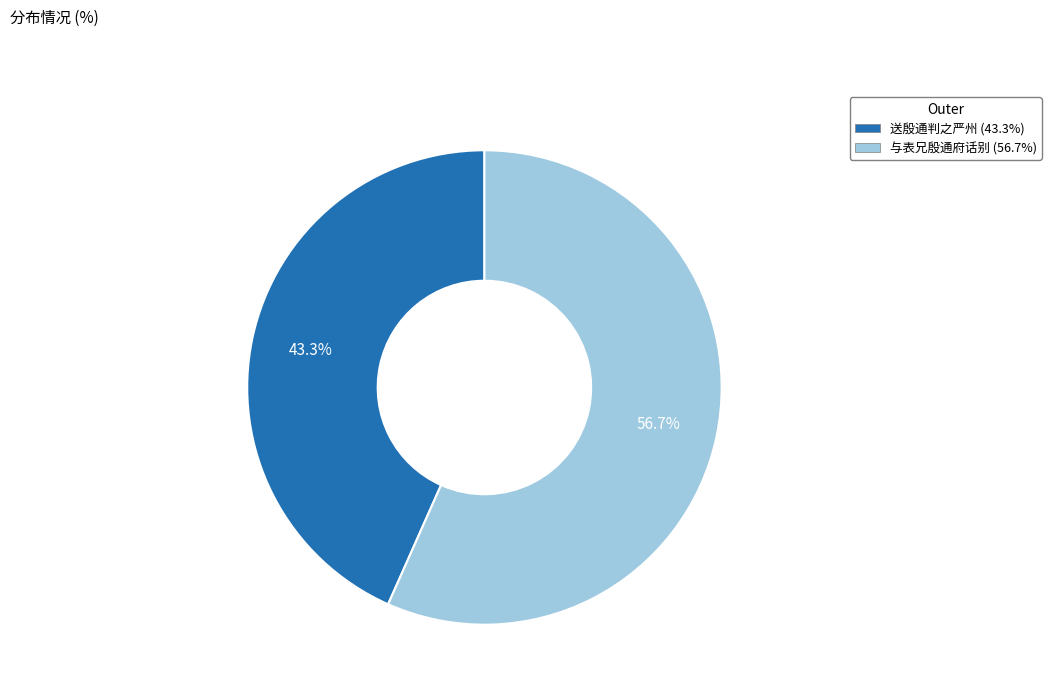

How many slices are in this pie chart?

2